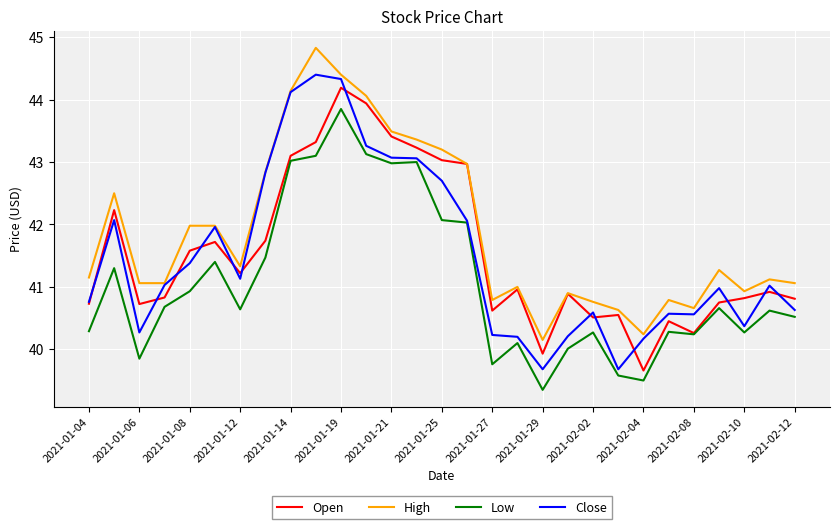

Which series has the widest spread of values?

Close